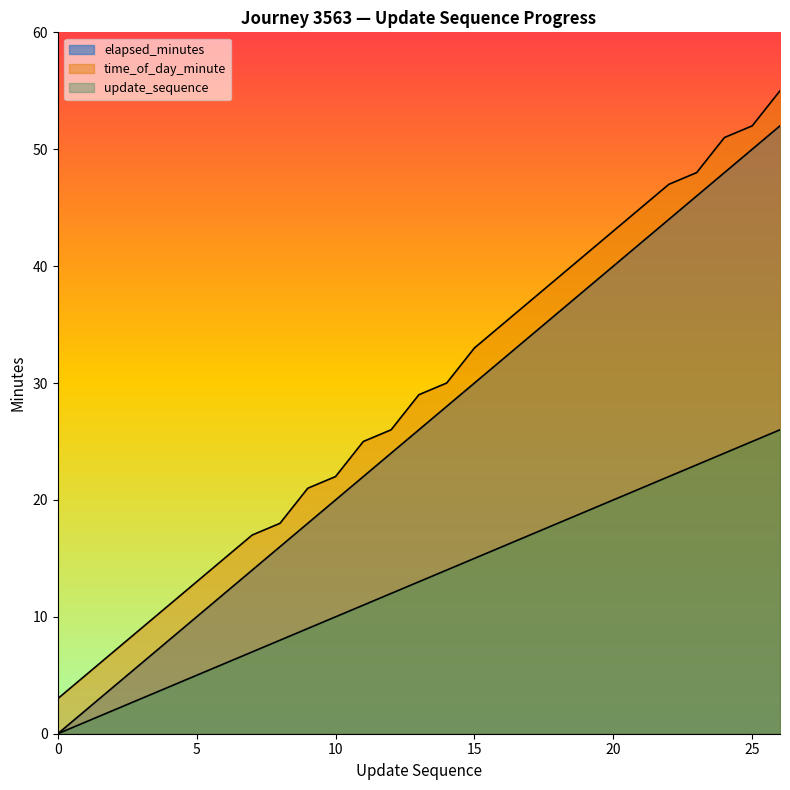

Is it true that update_sequence equals 50 at 25?

True